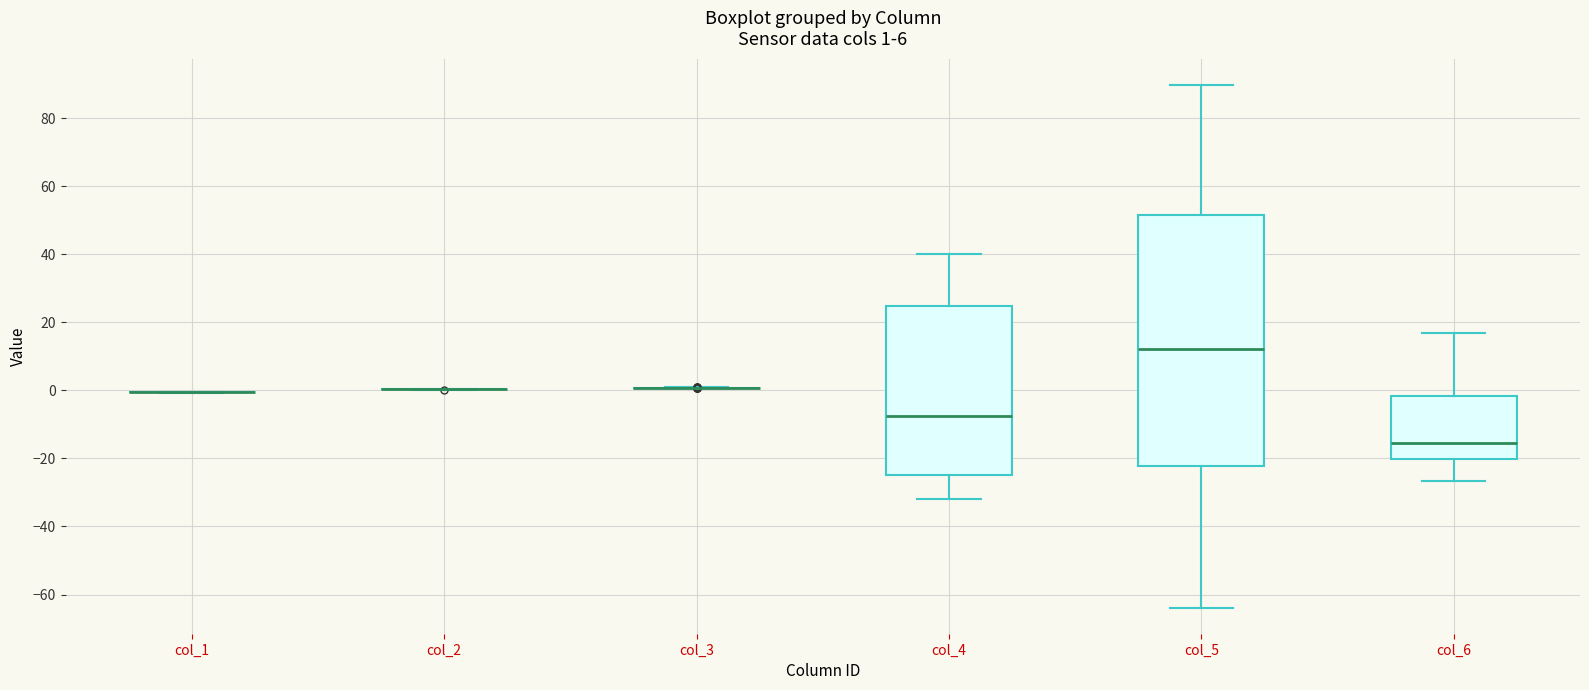

Which box is the tallest, from its lower edge to its upper edge?

col_5